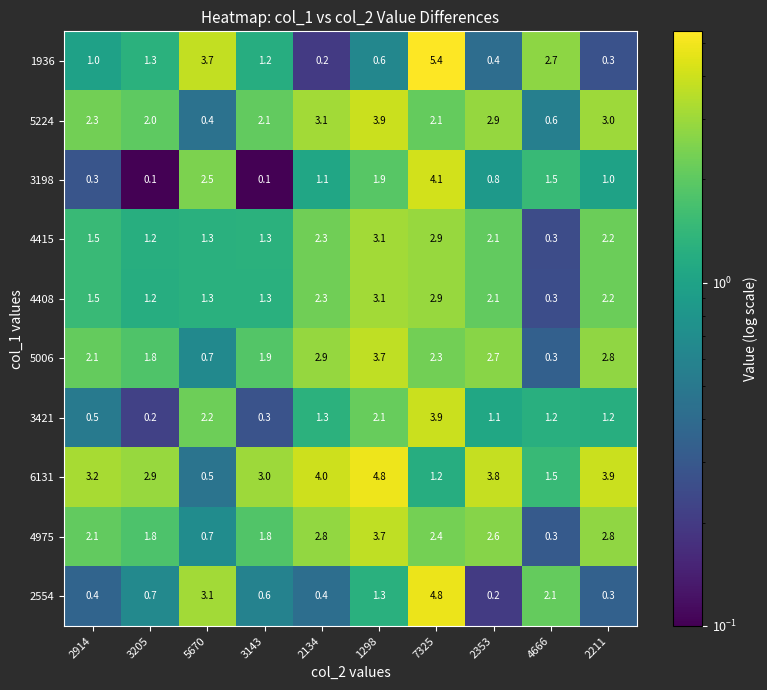

At which label does 1936 reach its minimum?

2134